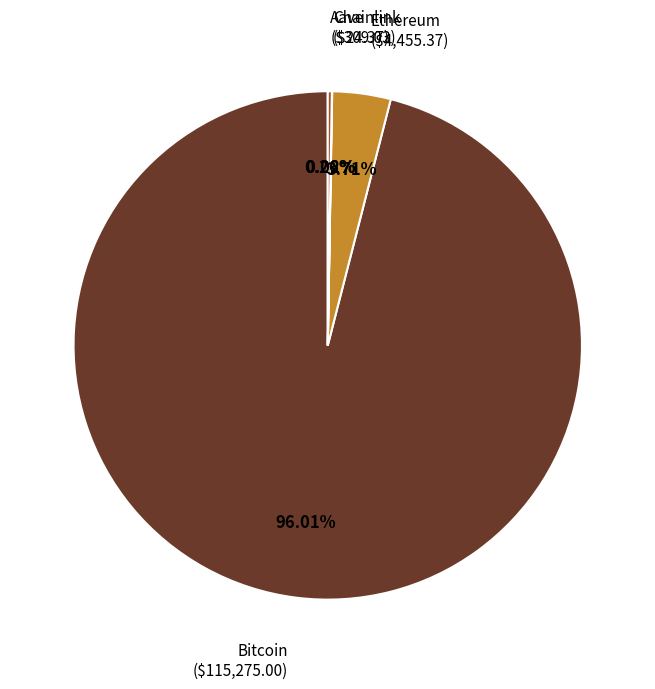

Is there a majority slice in this chart?

Yes